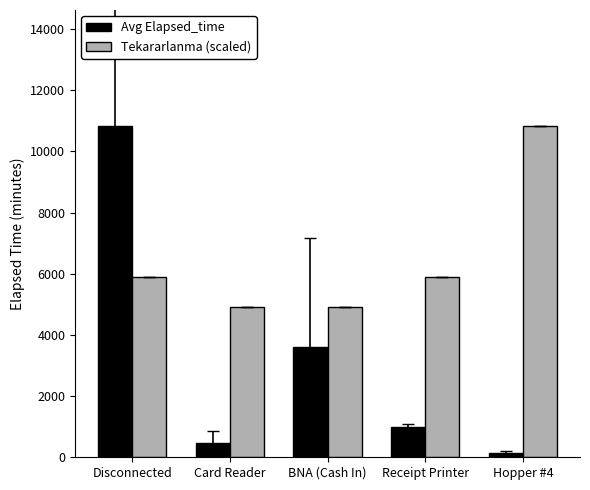

At which label does Avg Elapsed_time reach its peak?

Disconnected